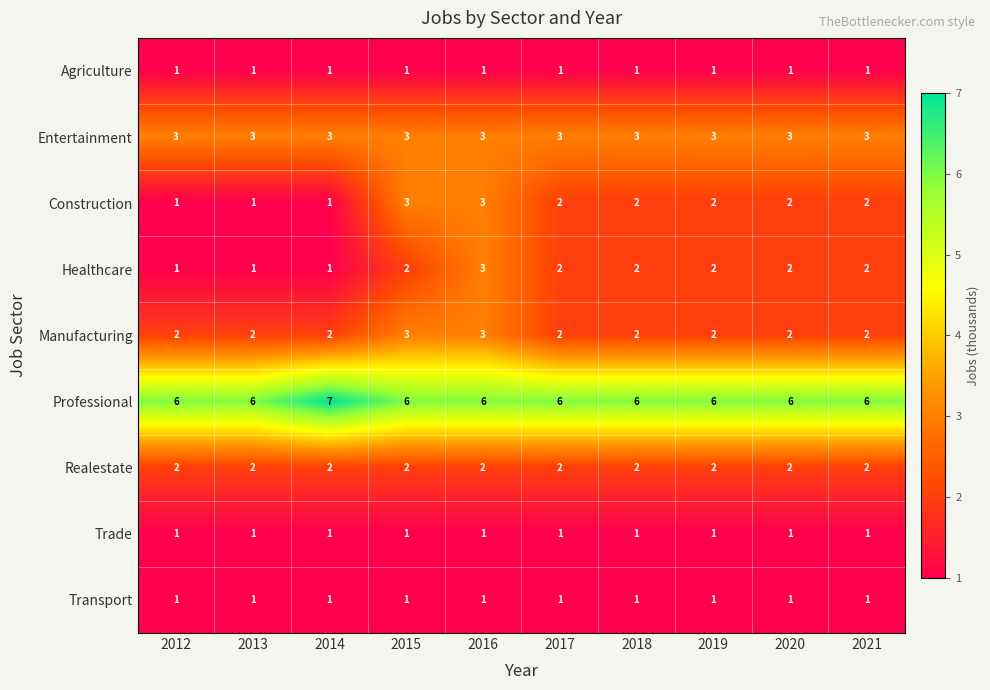

What is the difference between the highest and lowest values at 2021?

5